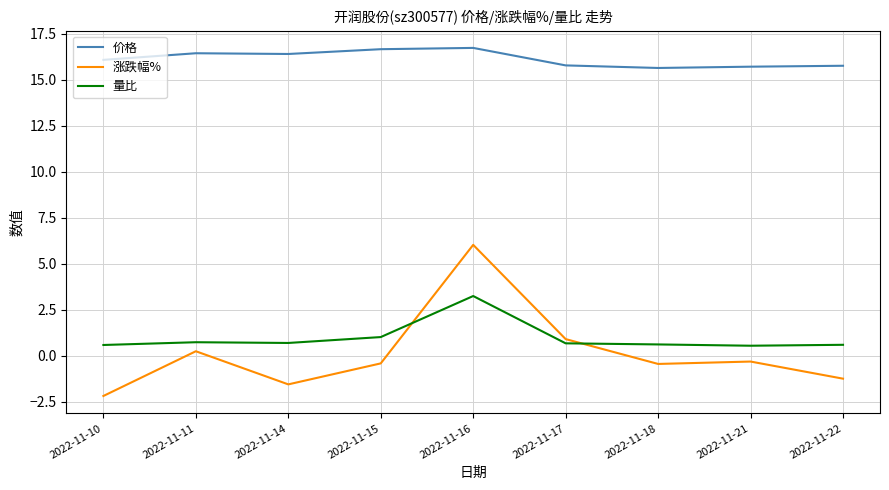

What is the highest value of the 价格 series?

16.7